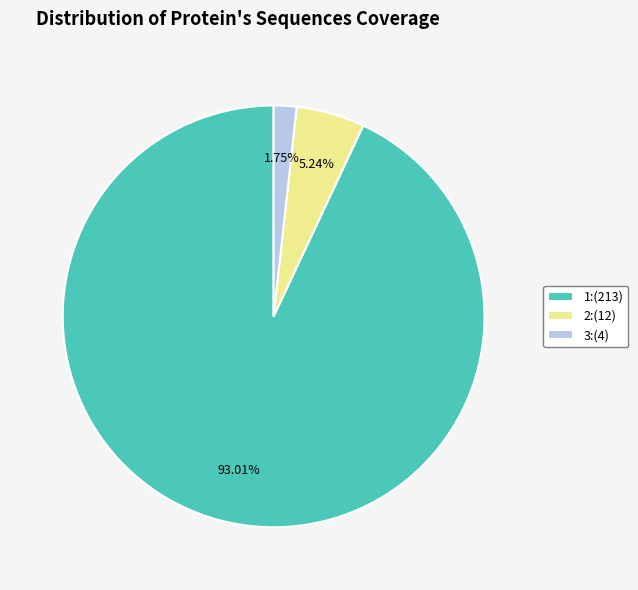

To the nearest percent, what is the difference between the 3 and 2 slice percentages?

3%